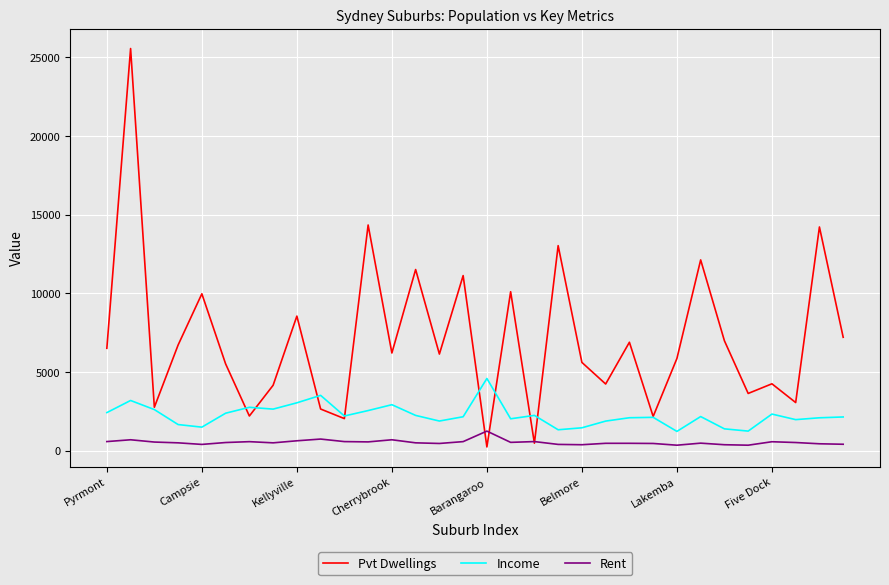

Which series has the widest spread of values?

Pvt Dwellings